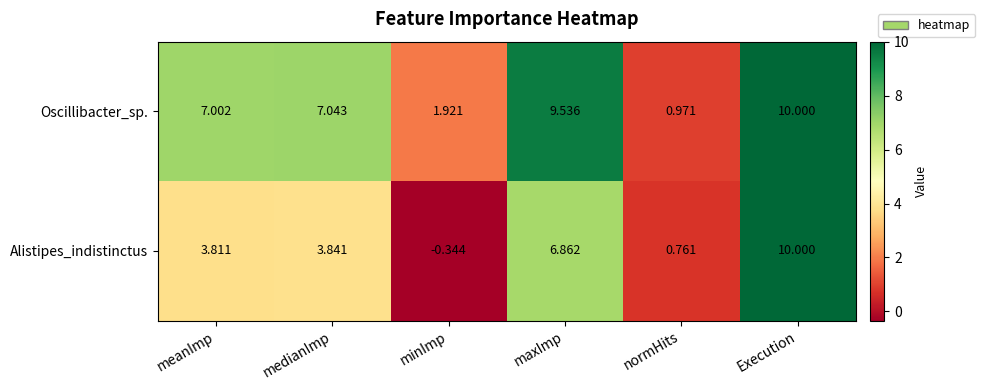

Which category has the highest value in the Oscillibacter_sp. series?

Execution